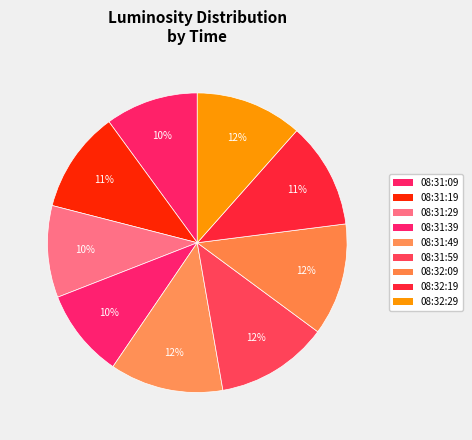

How many segments does this pie chart have?

9